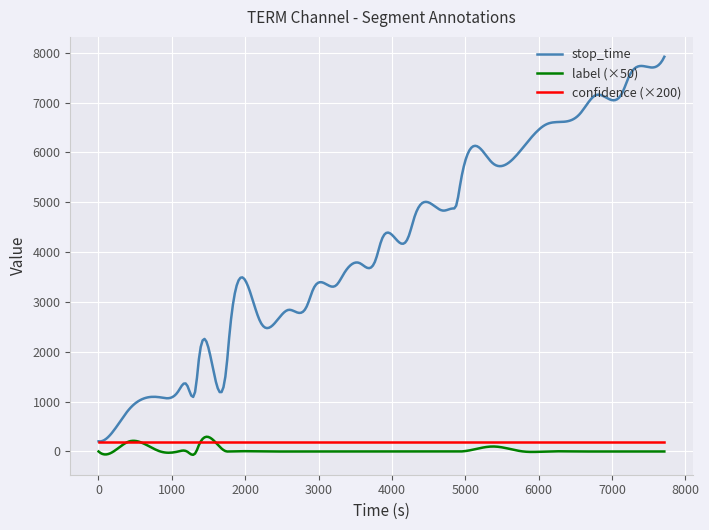

Which series has the widest spread of values?

stop_time